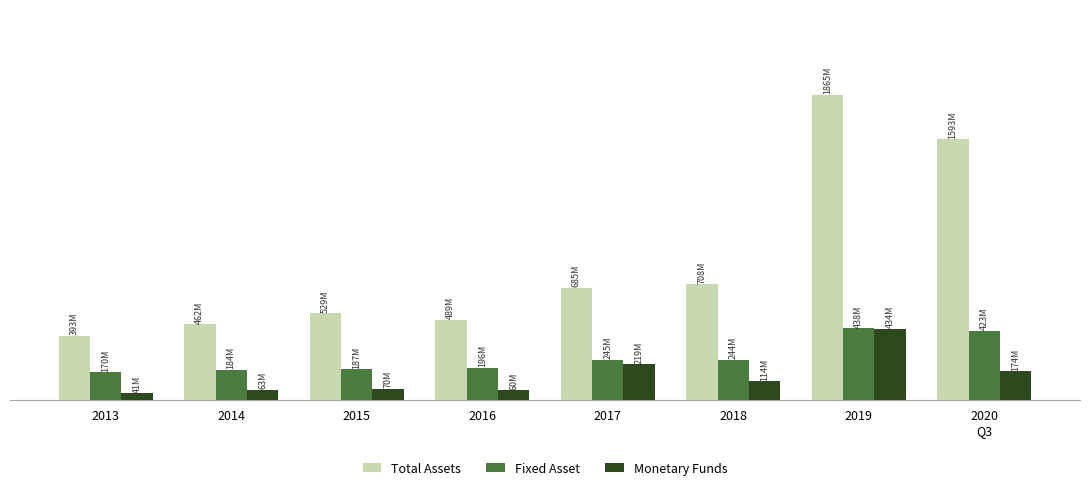

Read the Total Assets value at 2016.

489324371.3